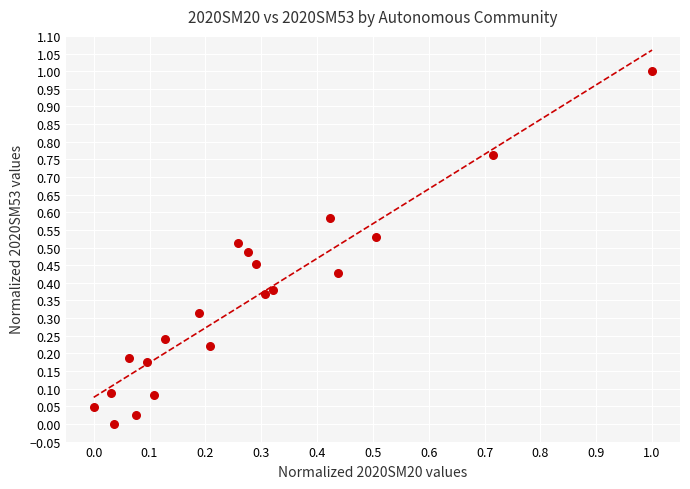

What is the range of Y values (max minus min)?

1.0